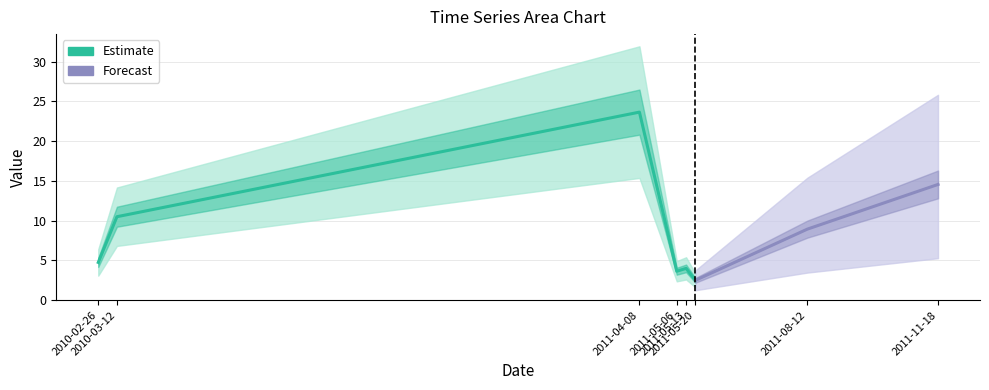

True or false: the data shows 15.5 at 2011-08-12.

False